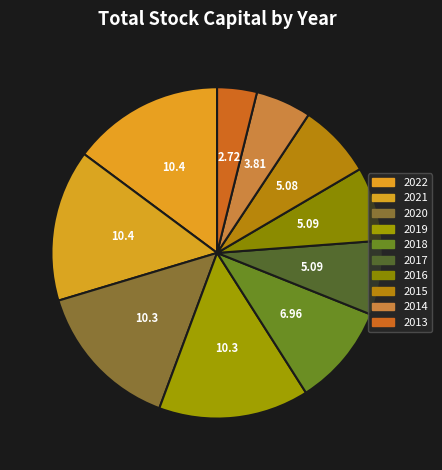

How many slices are in this pie chart?

10